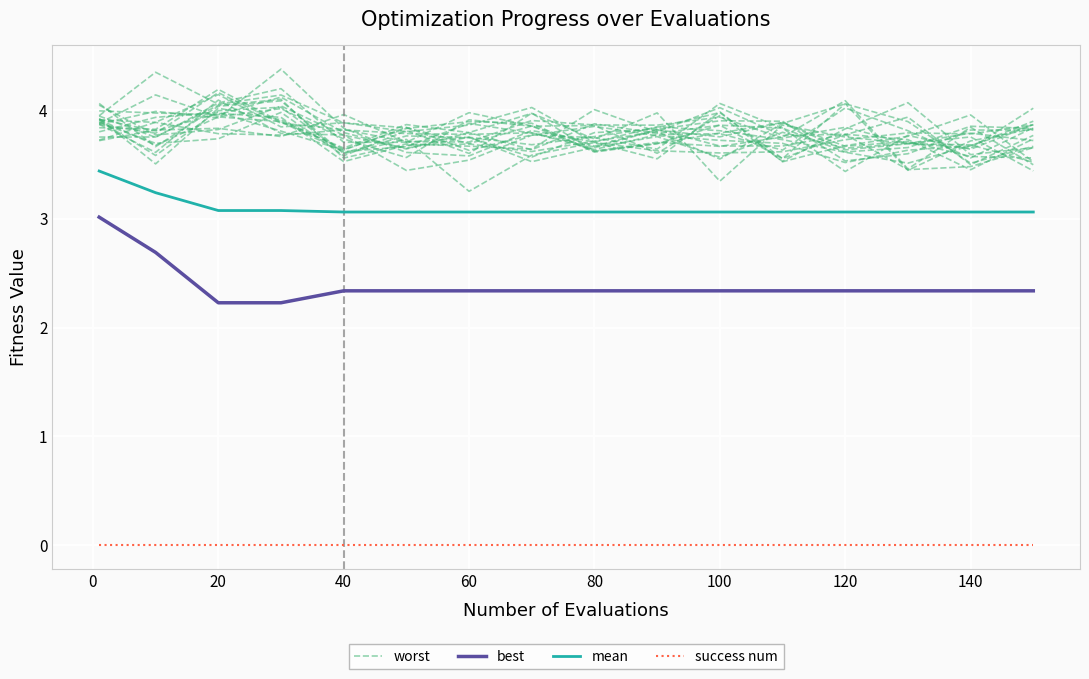

Between 0 and 13, which series saw the biggest shift?

best